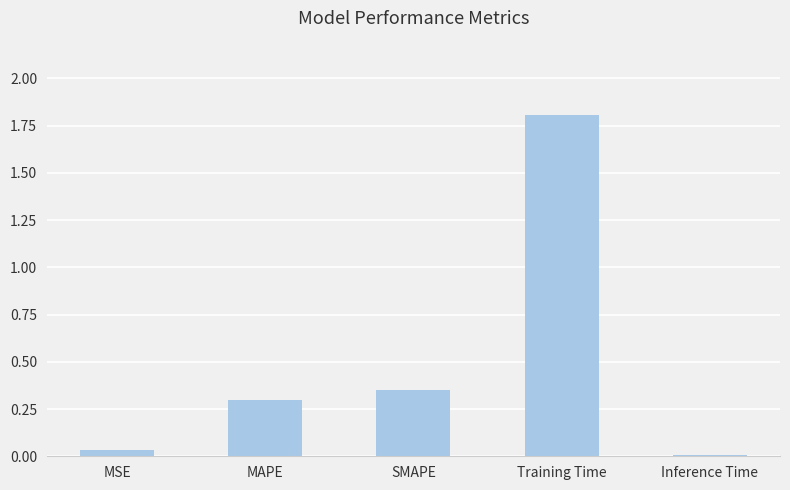

Rank the categories by value from highest to lowest.

Training Time, SMAPE, MAPE, MSE, Inference Time